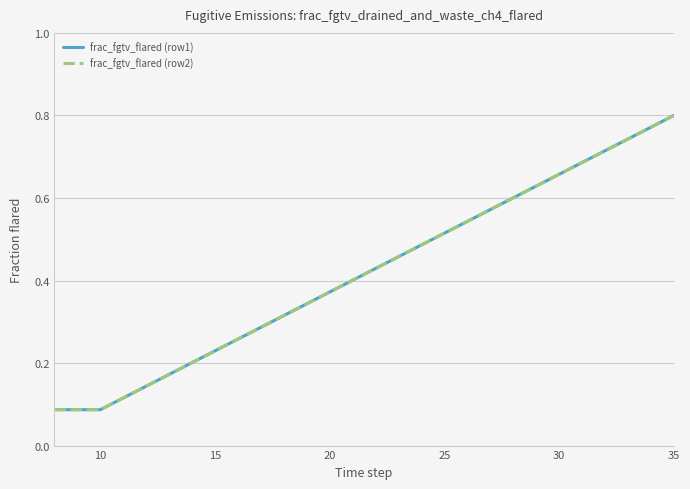

Does the chart display data point markers on the line(s)?

No